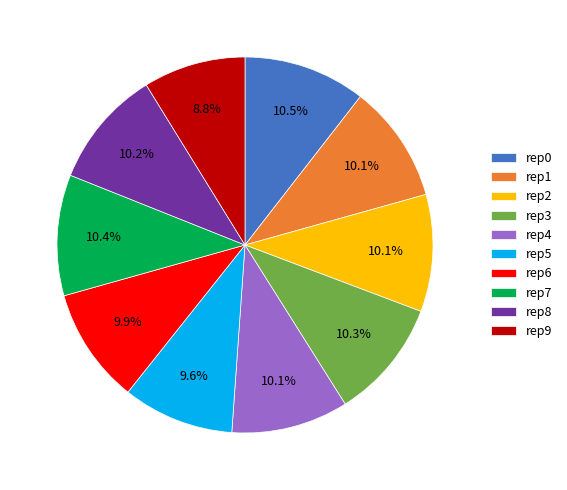

Do rep3 and rep9 together represent more than half of the pie?

No